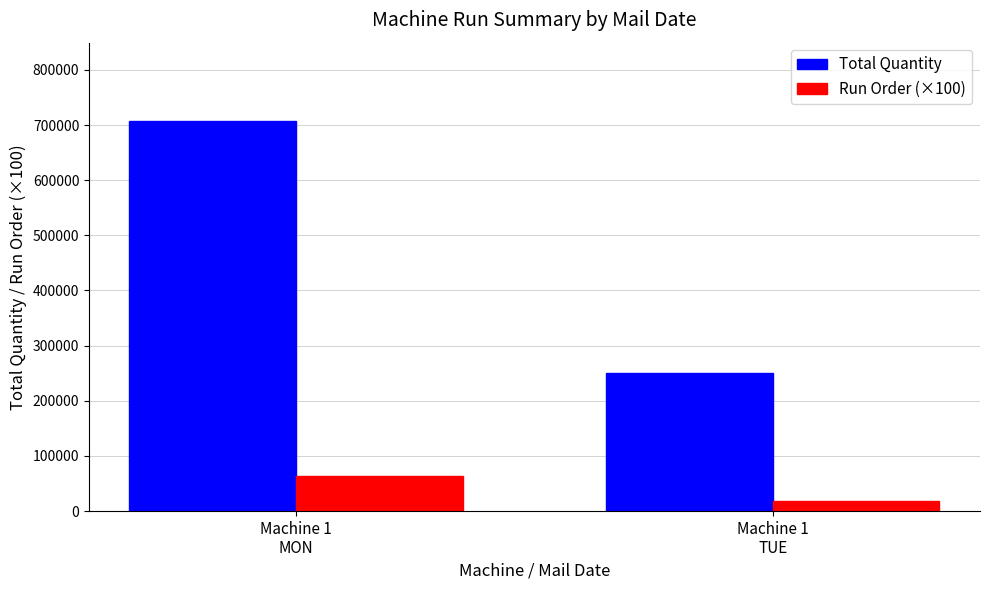

What is the value of the Run Order (×100) bar at the 2nd from the left?

19000